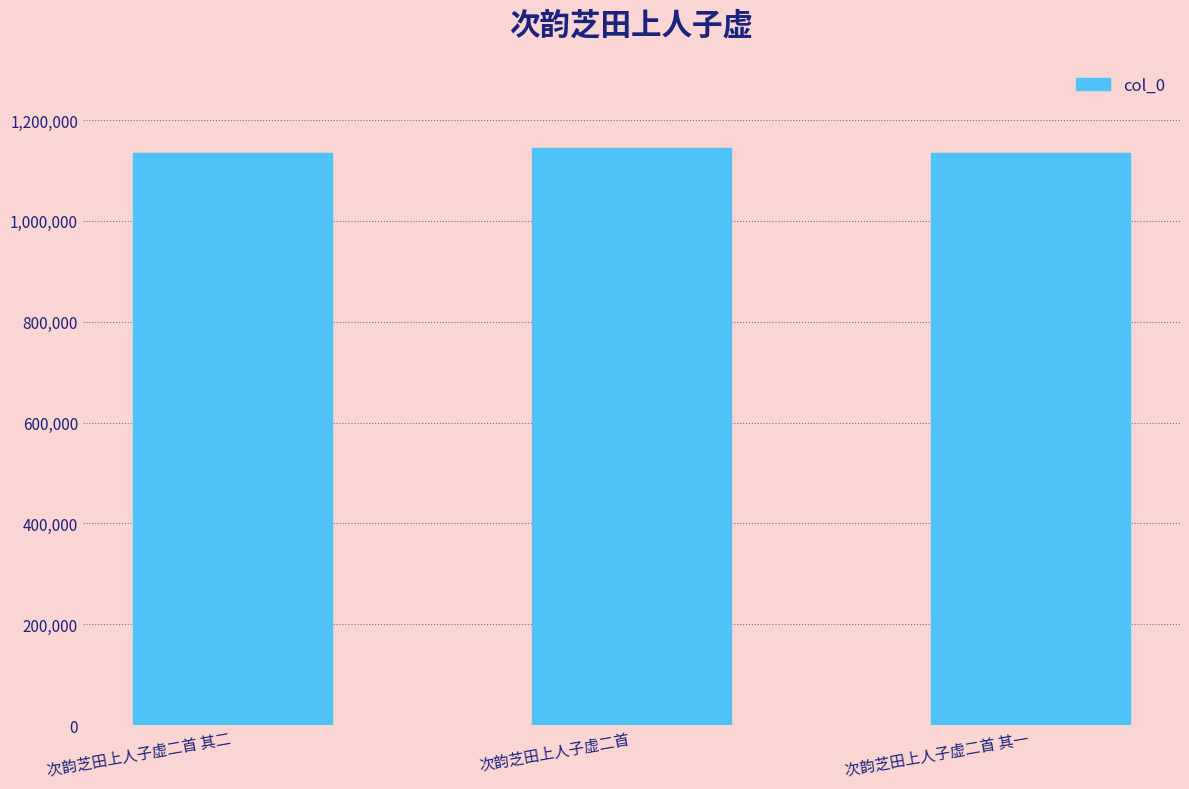

What is the difference between the second highest and minimum values?

1